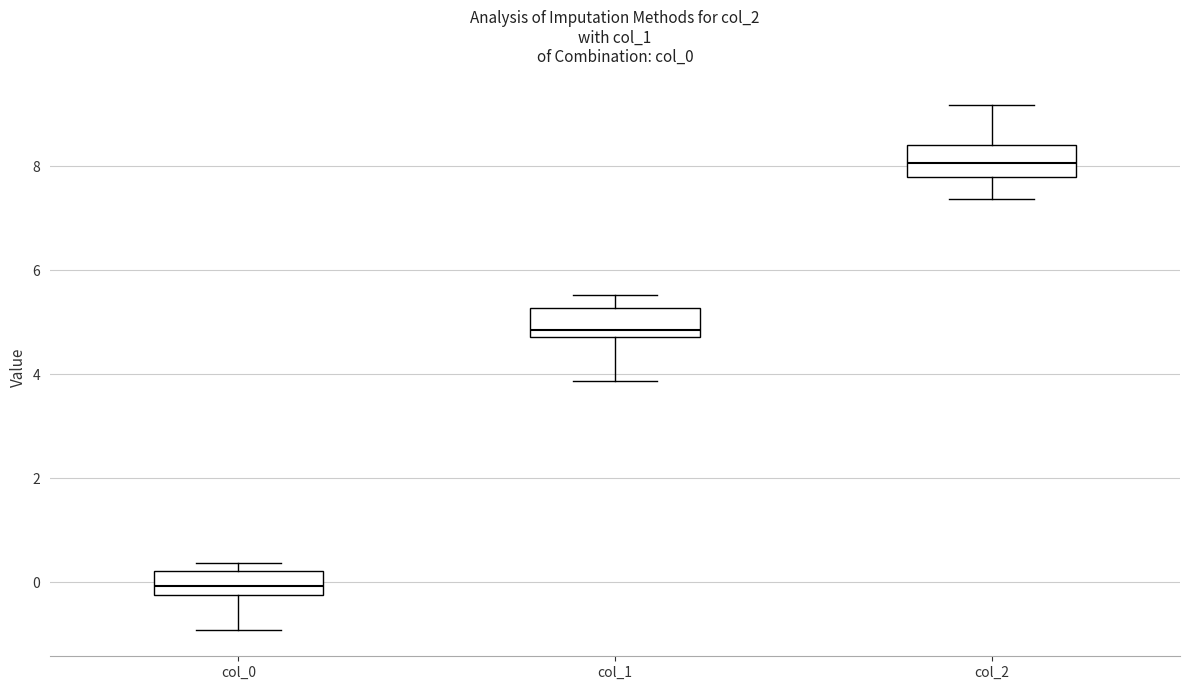

Reading left to right, transcribe this box plot: for each box, give where its median line is, the range the box spans, and where its two whiskers end, as read against the y-axis. The values are not printed on the chart, so give them approximately, as read against the axis.

col_0: median 0.0, box -0.2 to 0.2, whiskers -1.0 to 0.4
col_1: median 4.8 (just above the box's lower edge), box 4.8 to 5.2, whiskers 3.8 to 5.6
col_2: median 8.0, box 7.8 to 8.4, whiskers 7.4 to 9.2